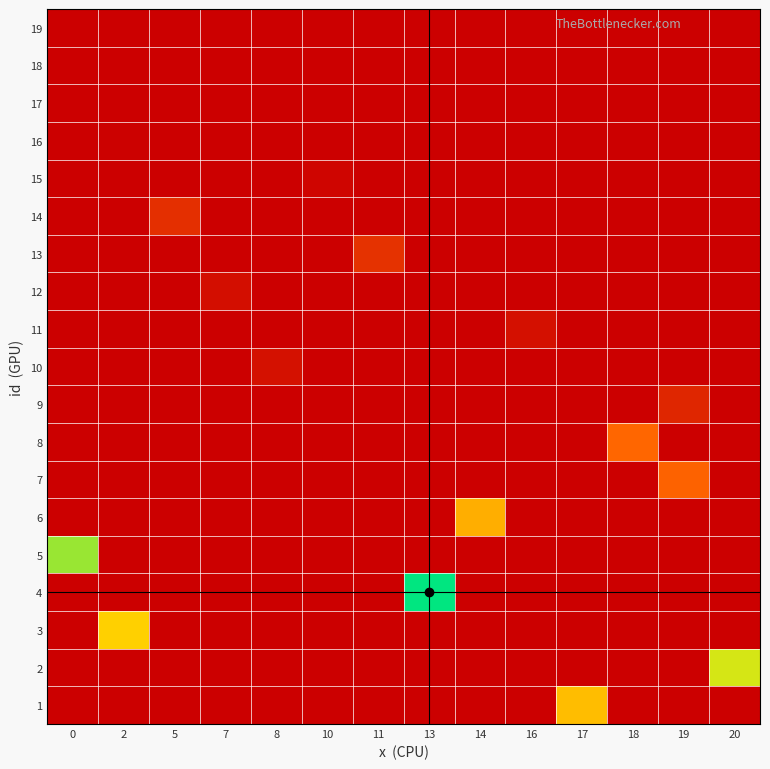

What is the total value across all series at 11?

1.1